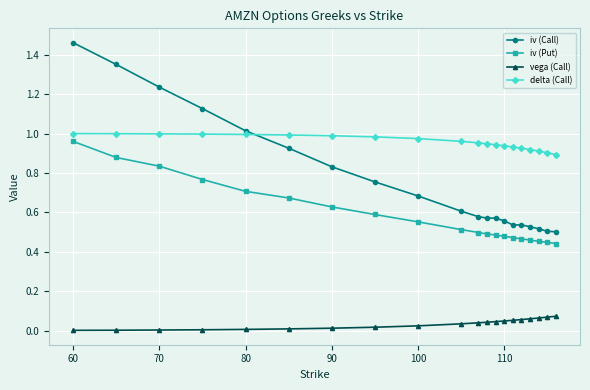

Which series has the largest total across all categories?

delta (Call)